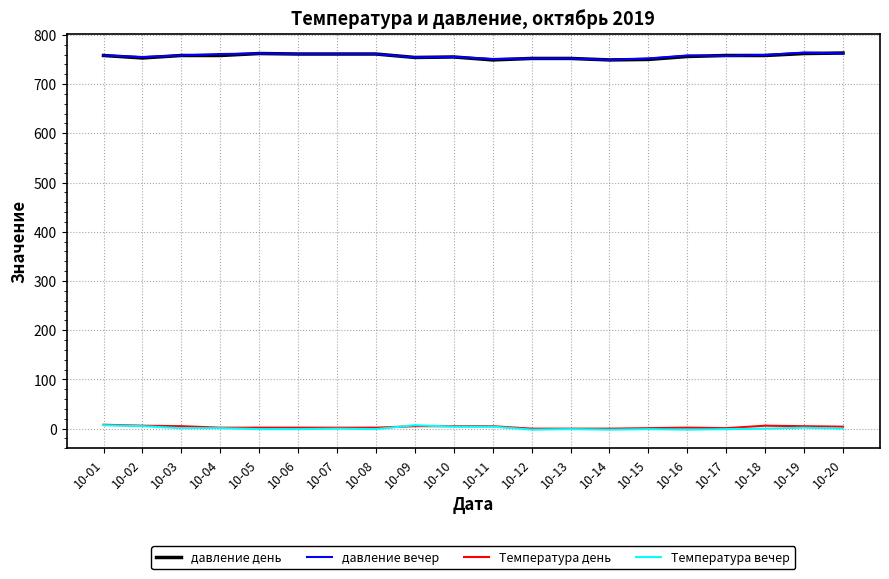

What is the maximum value shown in the chart?

764